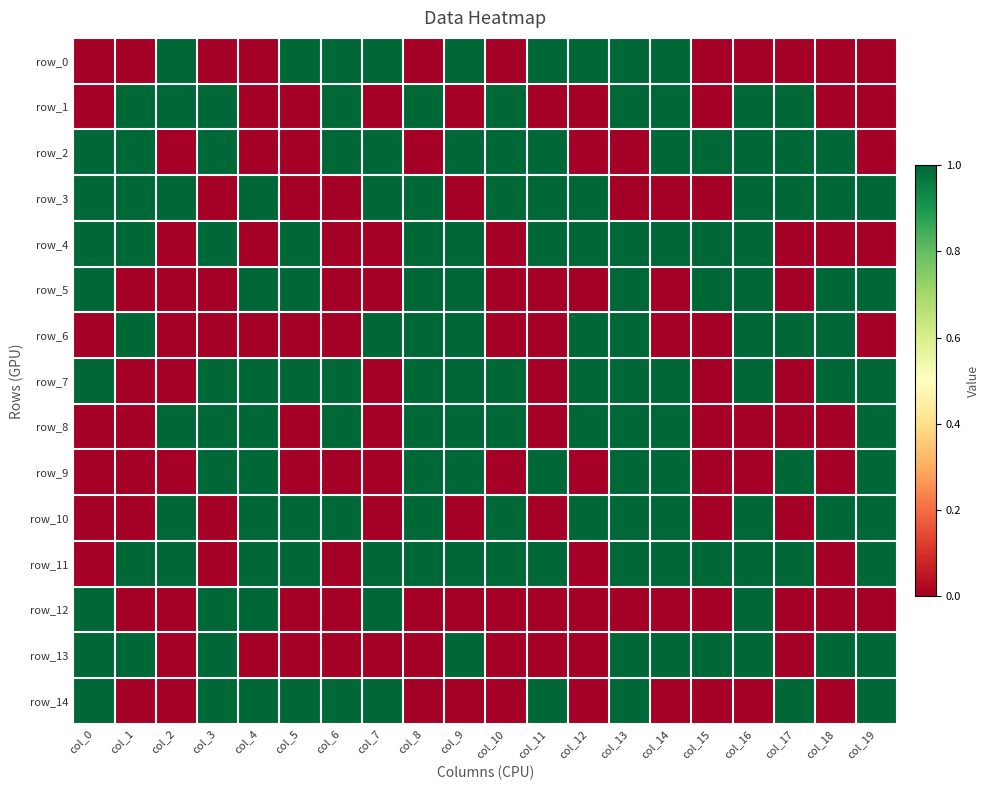

Reading left to right, transcribe all the data shown in this chart.

row_0: 0	0	1	0	0	1	1	1	0	1	0	1	1	1	1	0	0	0	0	0
row_1: 0	1	1	1	0	0	1	0	1	0	1	0	0	1	1	0	1	1	0	0
row_2: 1	1	0	1	0	0	1	1	0	1	1	1	0	0	1	1	1	1	1	0
row_3: 1	1	1	0	1	0	0	1	1	0	1	1	1	0	0	0	1	1	1	1
row_4: 1	1	0	1	0	1	0	0	1	1	0	1	1	1	1	1	1	0	0	0
row_5: 1	0	0	0	1	1	0	0	1	1	0	0	0	1	0	1	1	0	1	1
row_6: 0	1	0	0	0	0	0	1	1	1	0	0	1	1	0	0	1	1	1	0
row_7: 1	0	0	1	1	1	1	0	1	1	1	0	1	1	1	0	1	0	1	1
row_8: 0	0	1	1	1	0	1	0	1	1	1	0	1	1	1	0	0	0	0	1
row_9: 0	0	0	1	1	0	0	0	1	1	0	1	0	1	1	0	0	1	0	1
row_10: 0	0	1	0	1	1	1	0	1	0	1	0	1	1	1	0	1	0	1	1
row_11: 0	1	1	0	1	1	0	1	1	1	1	1	0	1	1	1	1	1	0	1
row_12: 1	0	0	1	1	0	0	1	0	0	0	0	0	0	0	0	1	0	0	0
row_13: 1	1	0	1	0	0	0	0	0	1	0	0	0	1	1	1	1	0	1	1
row_14: 1	0	0	1	1	1	1	1	0	0	0	1	0	1	0	0	0	1	0	1